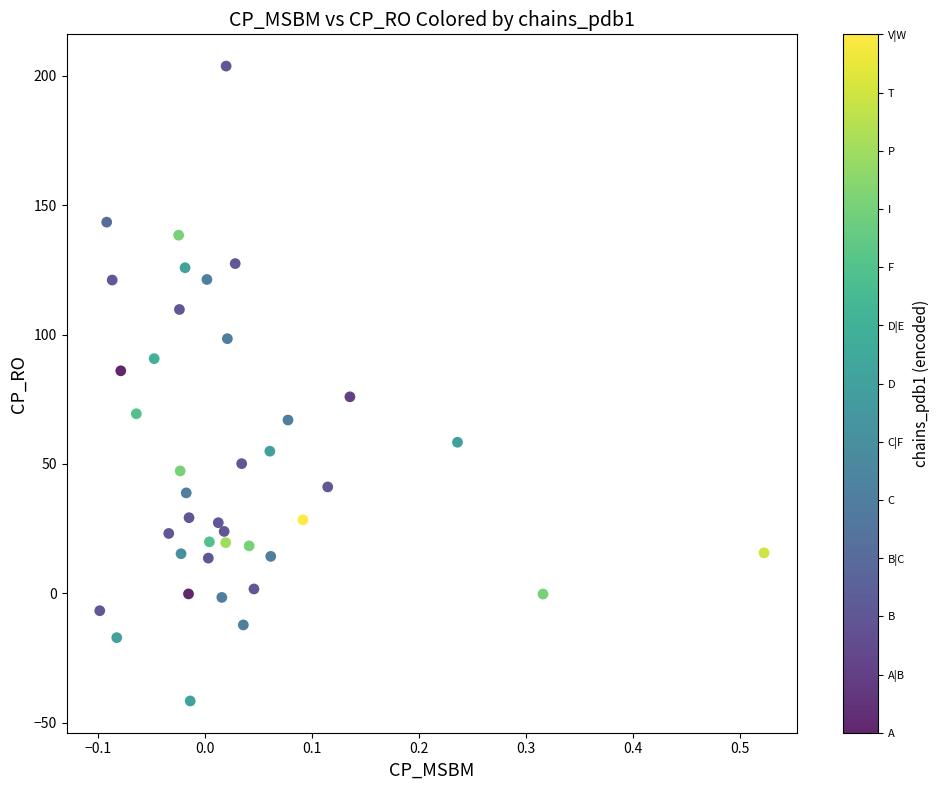

What is the range of Y values (max minus min)?

245.3